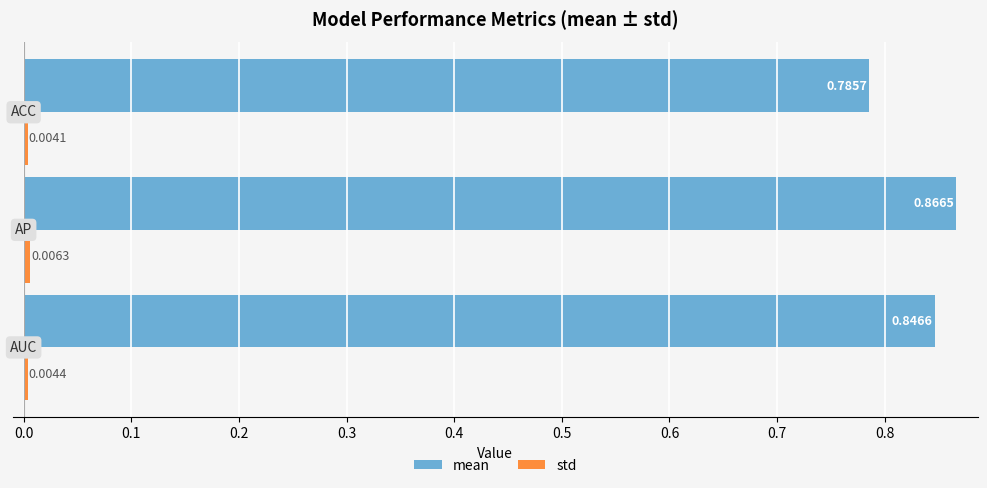

At how many categories does at least one series exceed 0?

3